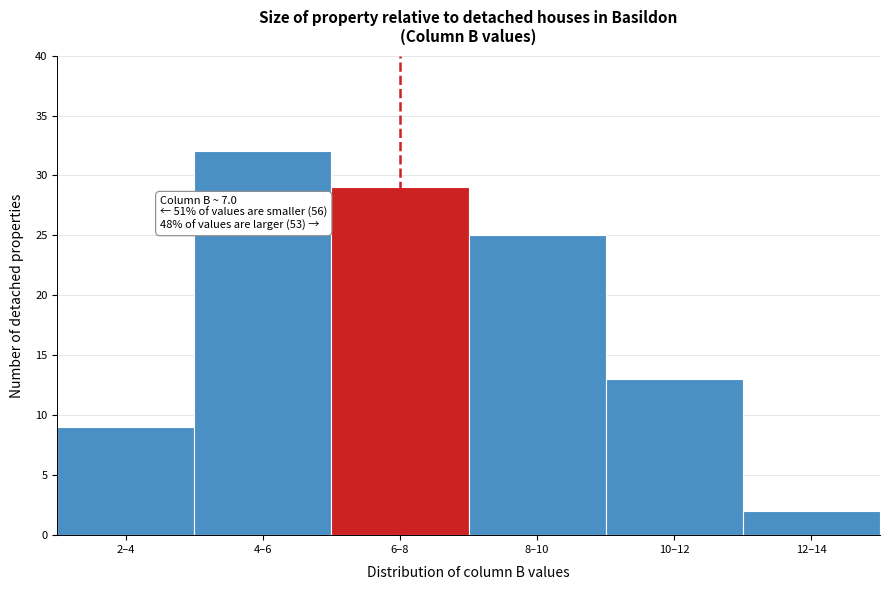

Reading left to right, transcribe all the data shown in this chart.

2–4=9	4–6=32	6–8=29	8–10=25	10–12=13	12–14=2